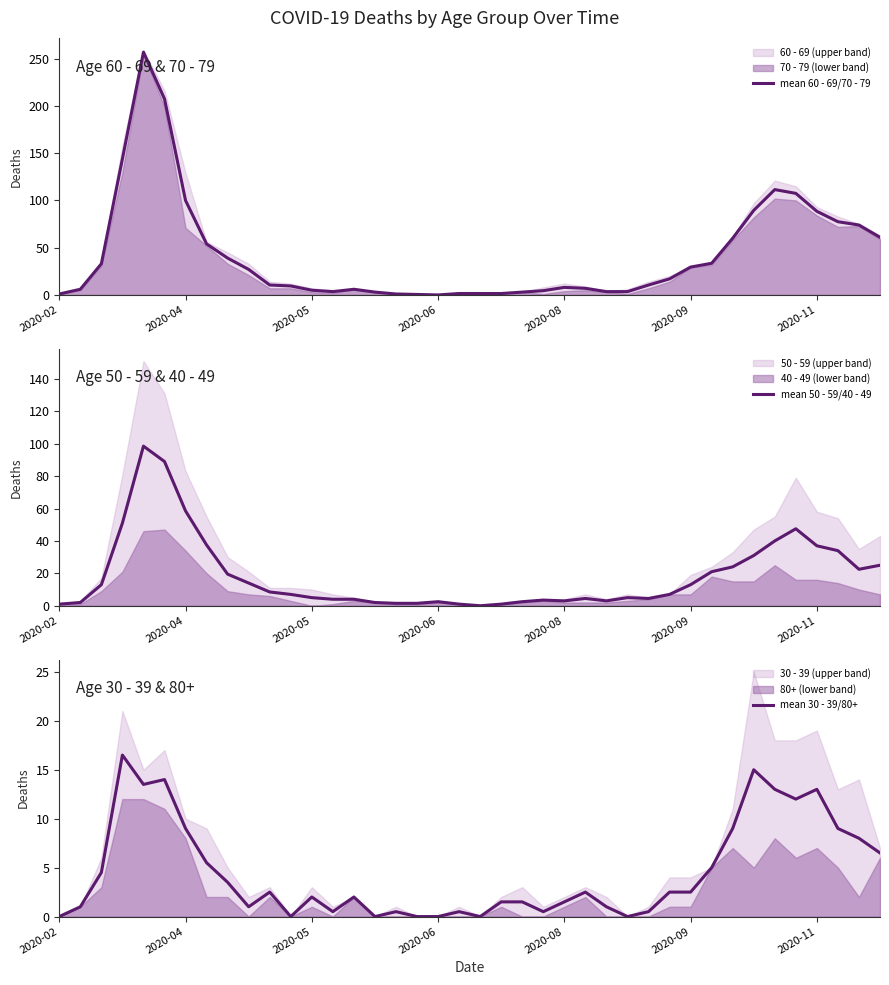

What is the sum of all mean 30 - 39/80+ values?

181.0